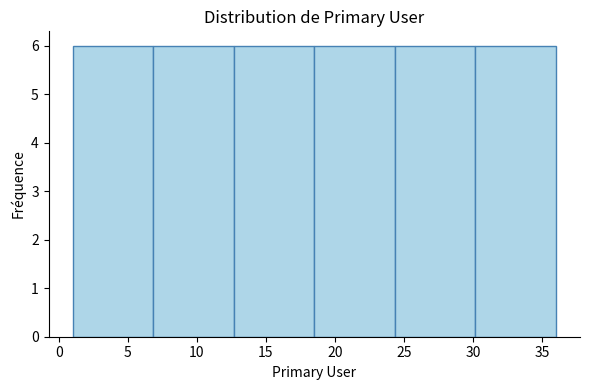

Reading left to right, transcribe this chart: for each bar, give the range it covers on the x-axis and its height. Neither the bar edges nor the heights are printed on the chart, so give them approximately, as read against the axes.

1.0 to 7.0: 6
7.0 to 12.5: 6
12.5 to 18.5: 6
18.5 to 24.5: 6
24.5 to 30.0: 6
30.0 to 36.0: 6